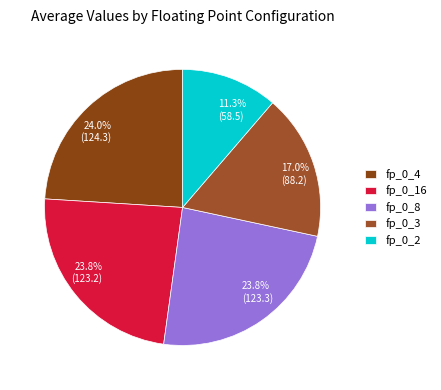

What is the ratio of the value at fp_0_16 to the value at fp_0_3?

1.4